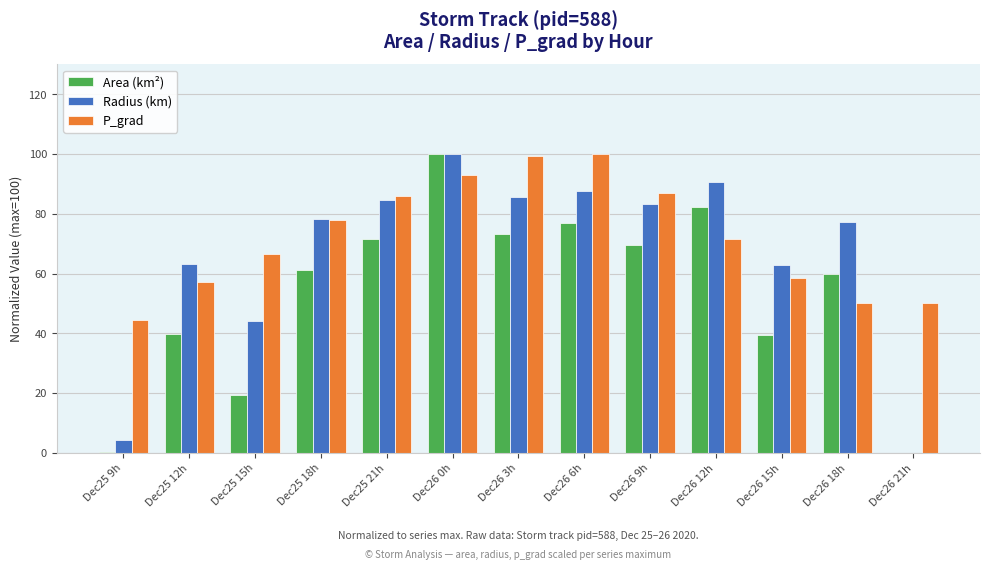

What value does the P_grad series have at Dec25 15h?

66.6